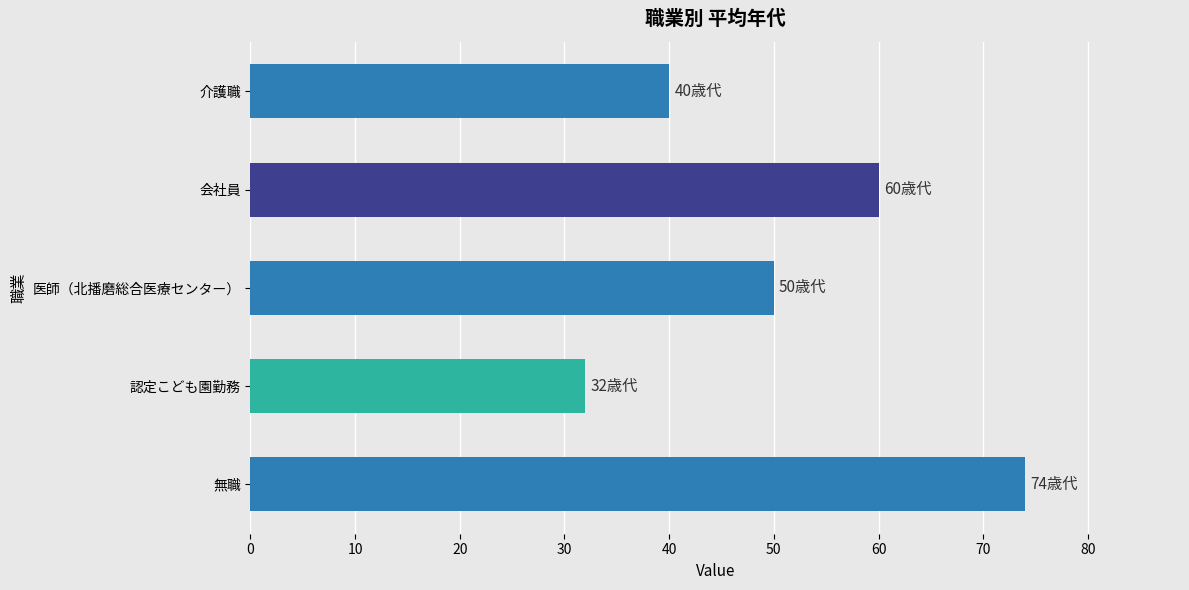

Is it true that the value at 無職 is 102?

False